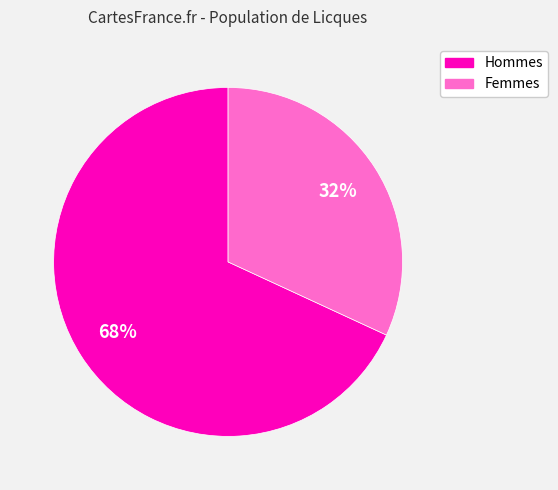

Does any single category account for the majority?

Yes